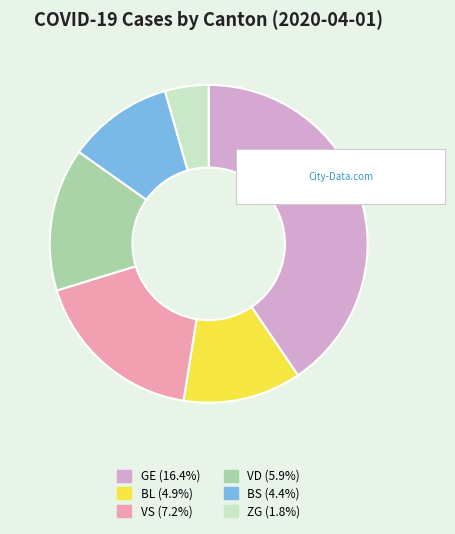

Approximately how many times larger is the value at BS (4.4%) compared to VD (5.9%)?

0.7